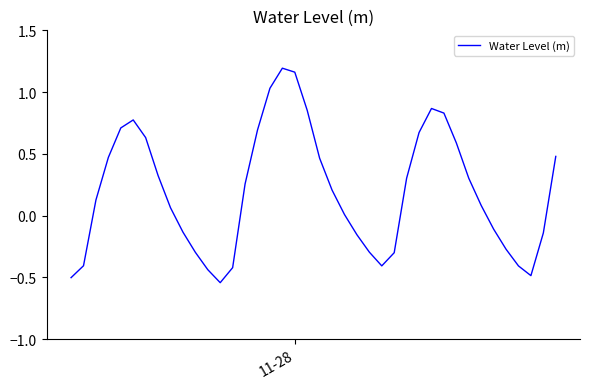

Reading left to right, what are all the values shown in this chart?

-0.5	-0.4	0.1	0.5	0.7	0.8	0.6	0.3	0.1	-0.1	-0.3	-0.4	-0.5	-0.4	0.3	0.7	1.0	1.2	1.2	0.9	0.5	0.2	0.0	-0.2	-0.3	-0.4	-0.3	0.3	0.7	0.9	0.8	0.6	0.3	0.1	-0.1	-0.3	-0.4	-0.5	-0.1	0.5